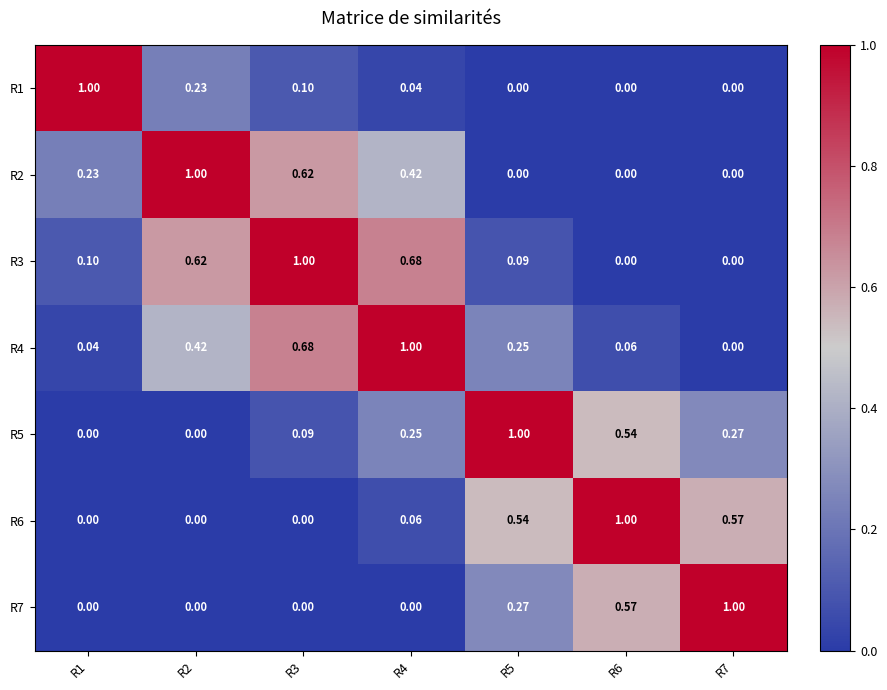

Is the value of R7 at R6 greater than the value of R3 at R6?

Yes